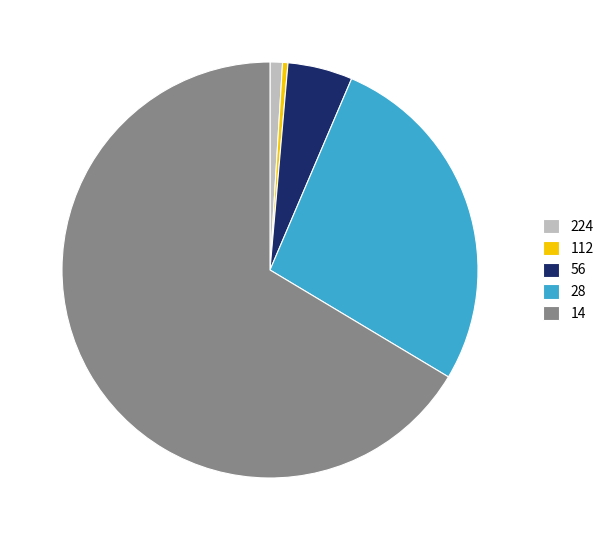

Which slice represents more than half of the pie?

14